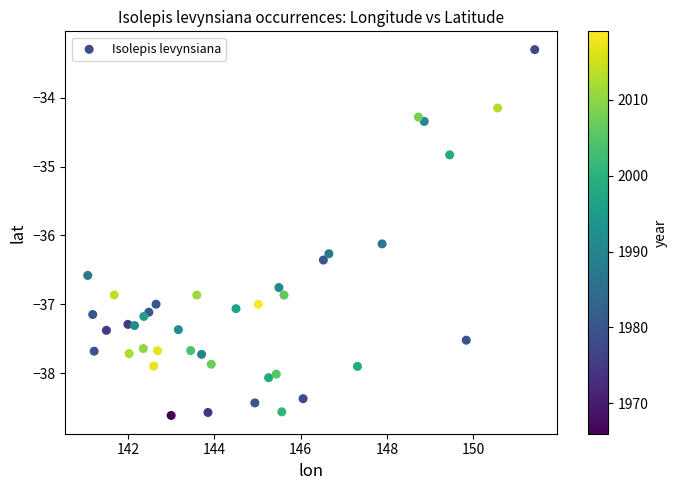

What is the range of Y values (max minus min)?

5.3